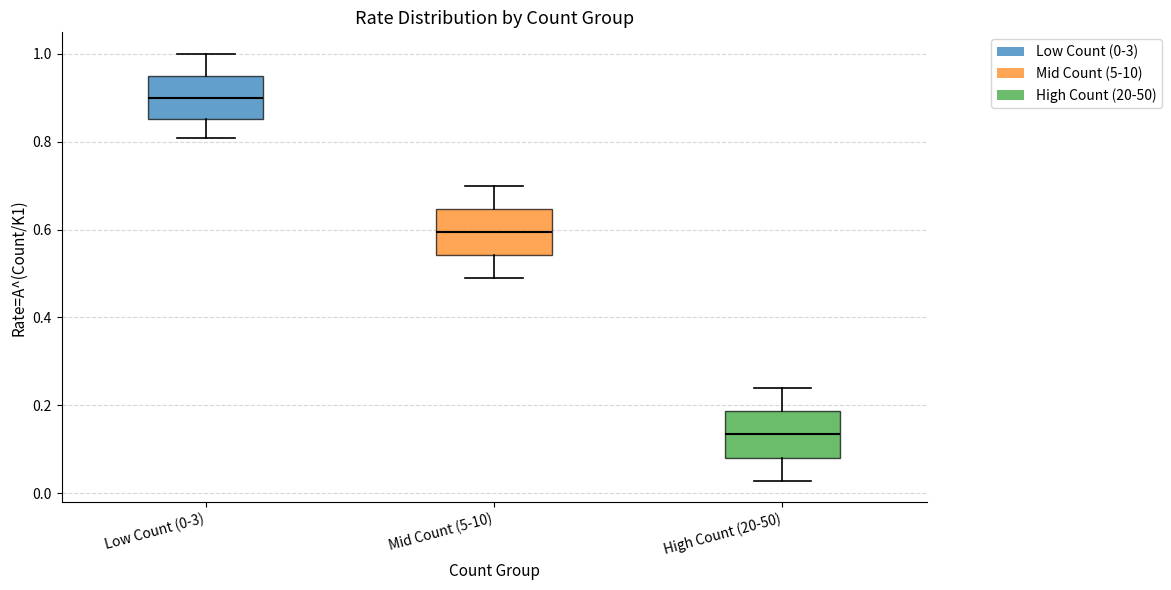

Where does the upper whisker of the box for Low Count (0-3) end on the y-axis? The values are not printed on the chart, so give them approximately, as read against the axis.

1.00